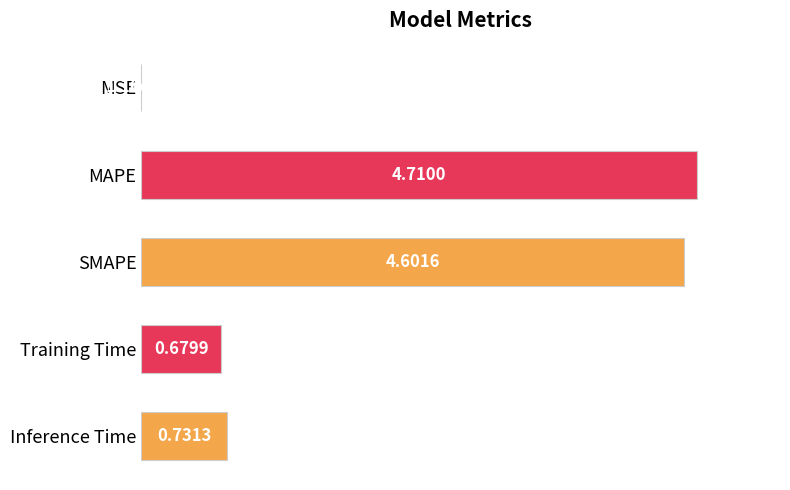

Where is the data nearest to the value 2?

Inference Time